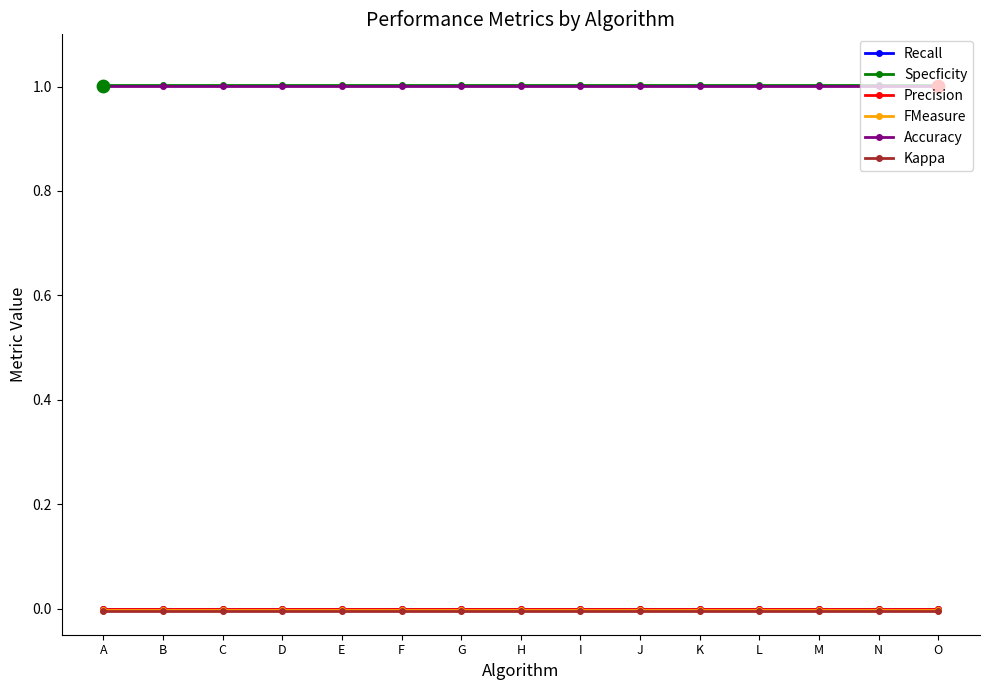

Is the value of Recall at L greater than the value of Precision at I?

No